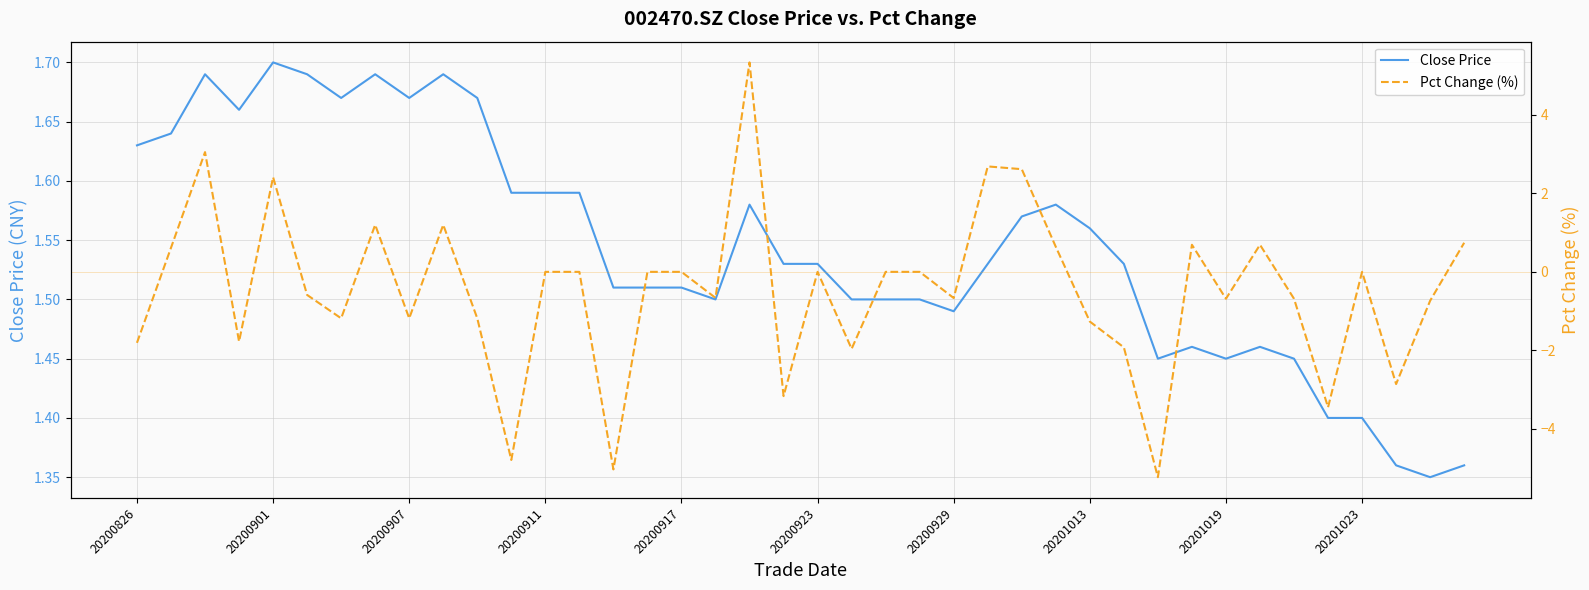

What is the value of the Pct Change (%) point at the 28th from the left?

0.6